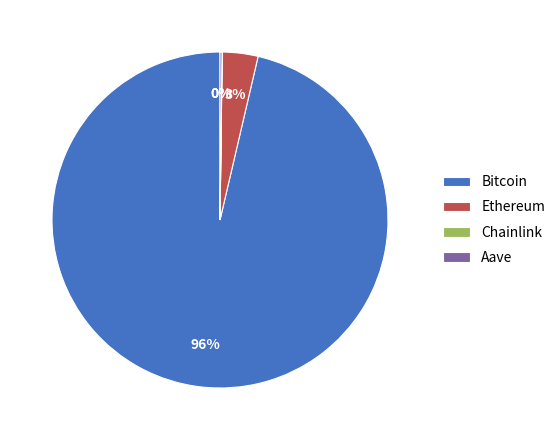

Is Bitcoin the majority of the pie?

Yes